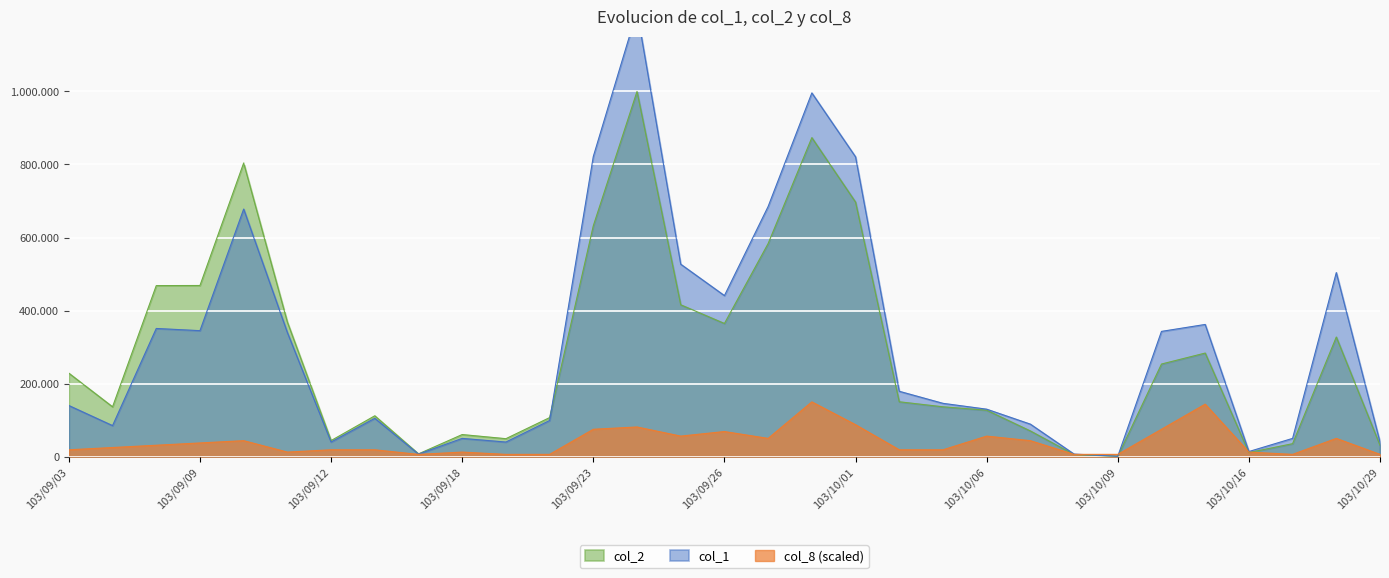

How many categories are shown in the chart?

31